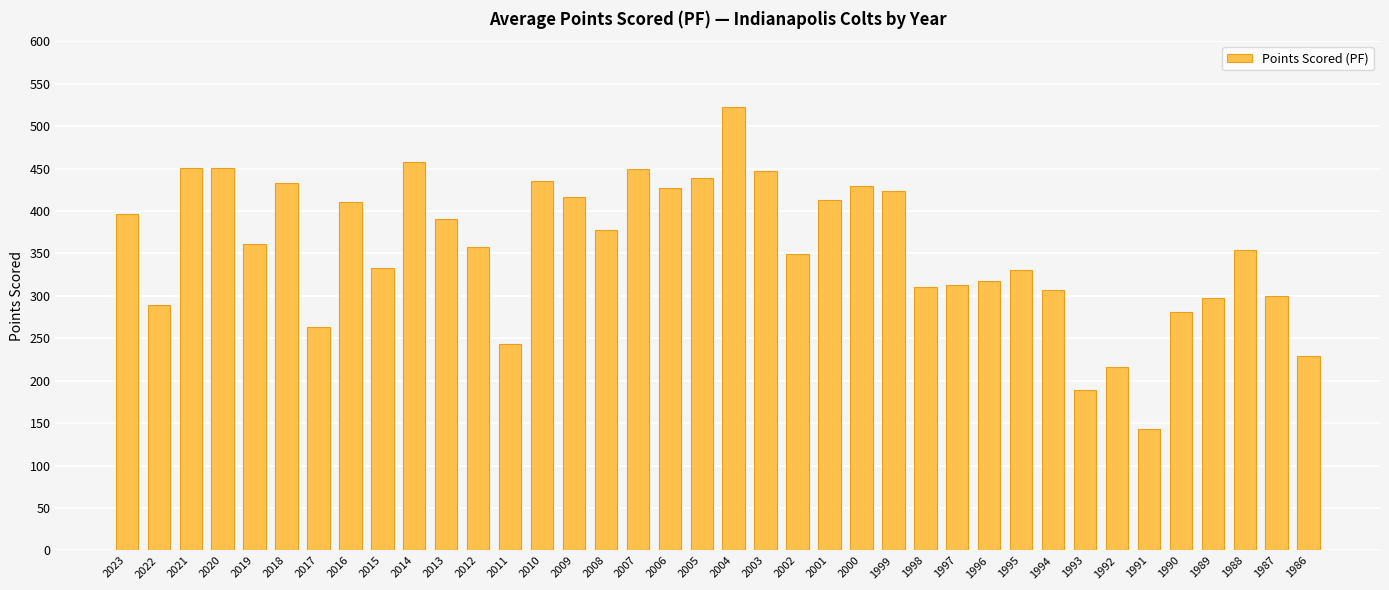

Which label corresponds to the smallest value in the chart?

1991